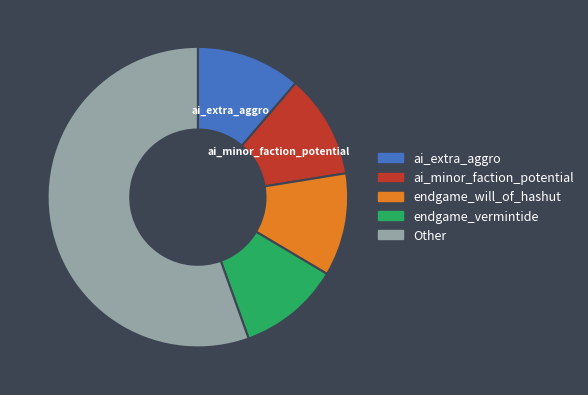

Does any single category account for the majority?

Yes